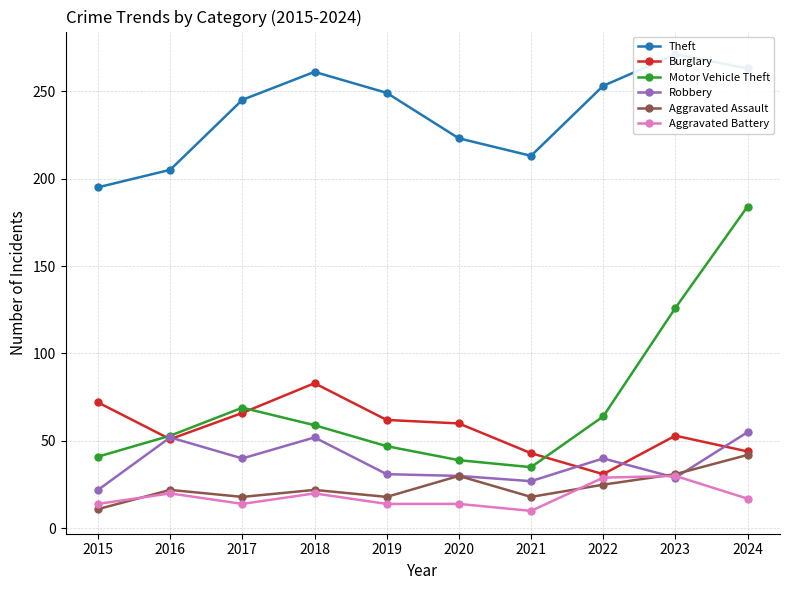

Which series has the largest total across all categories?

Theft